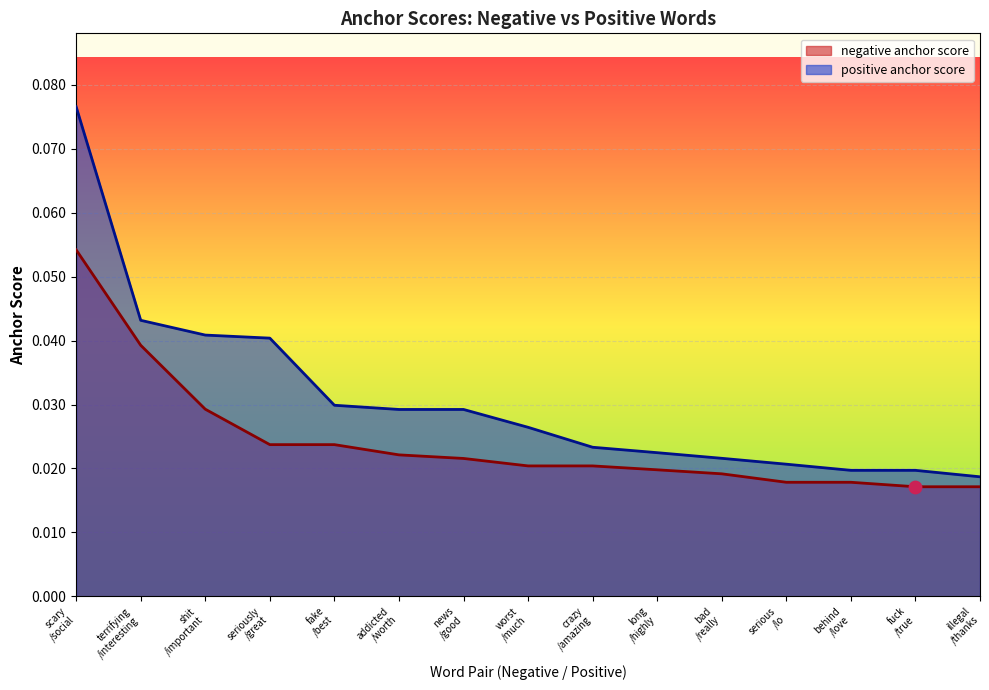

Which series reaches the maximum Y coordinate?

positive anchor score